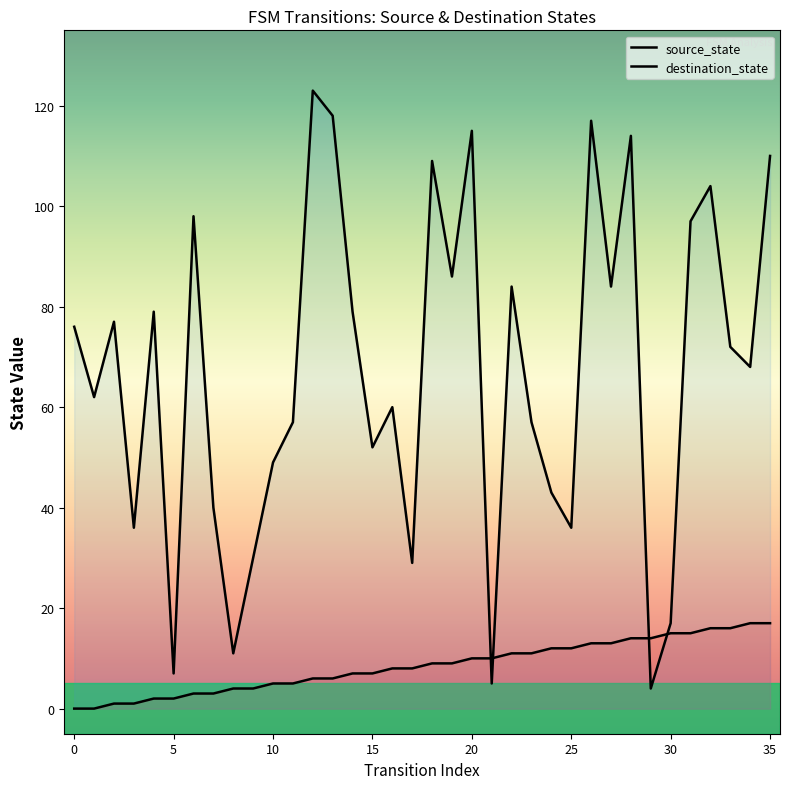

What is the label of the 24th point from the left?

23